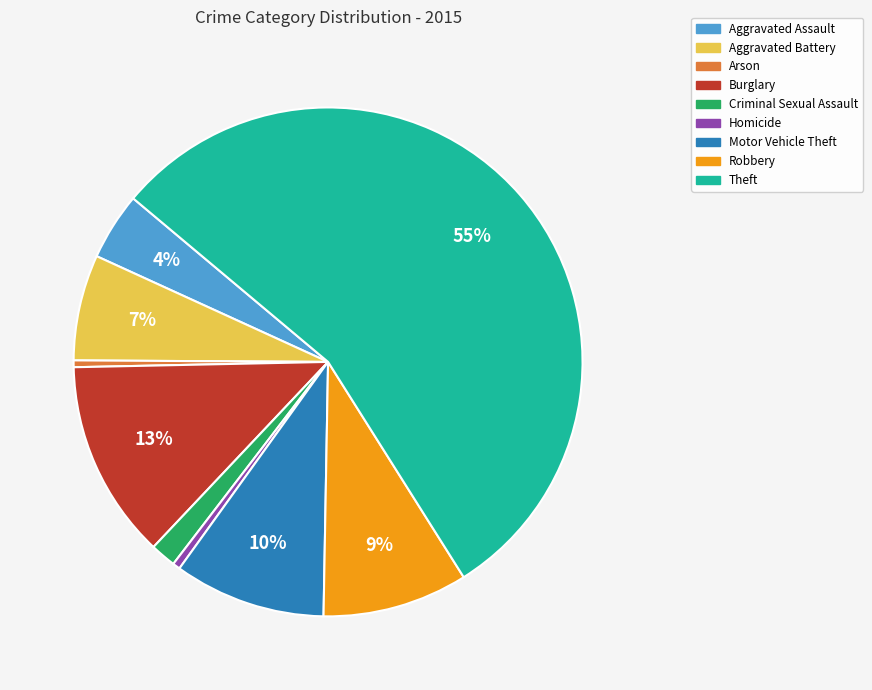

Which category has the biggest portion of the pie?

Theft